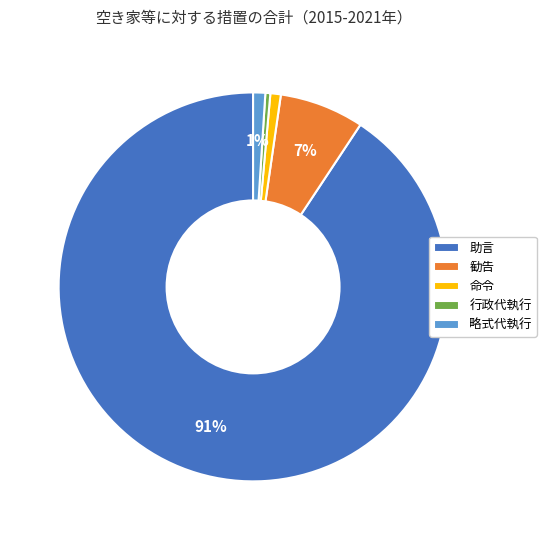

True or false: 命令 accounts for 1% of the total.

True